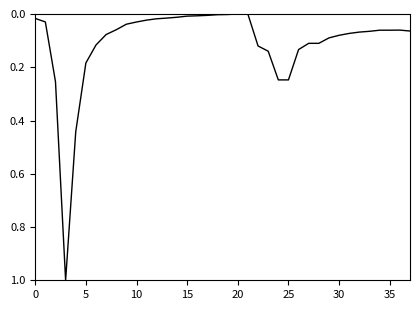

What is the difference between the maximum and minimum values?

1.0